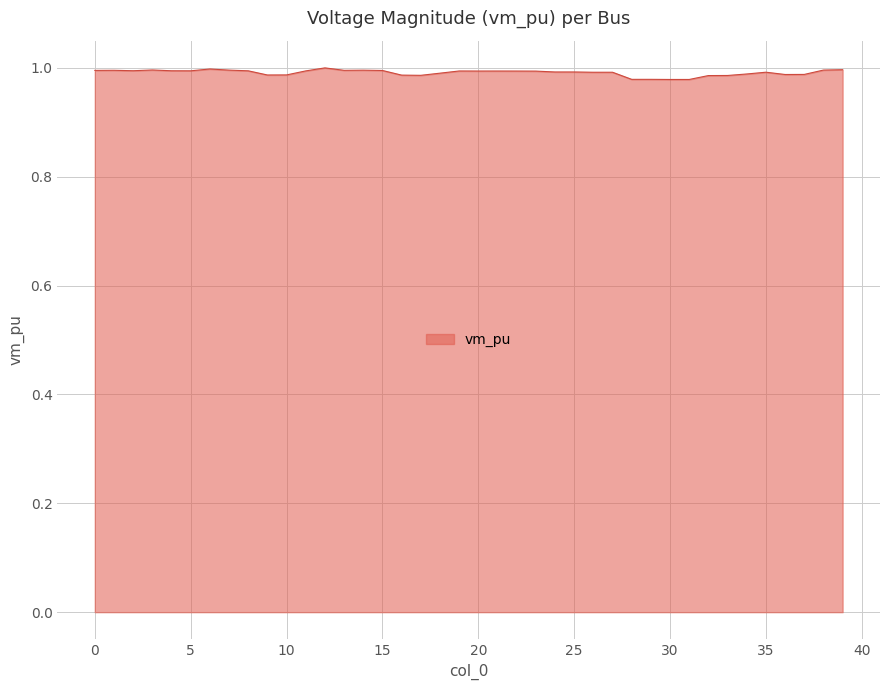

How many lines are shown in the chart?

1